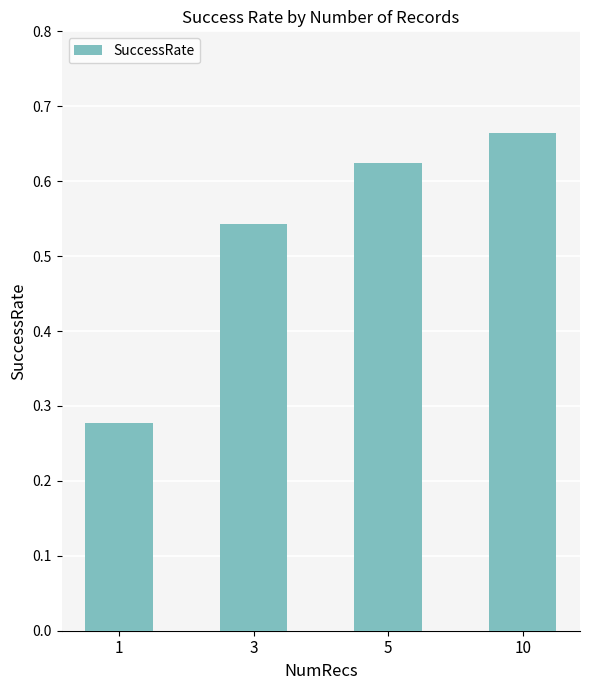

What is the sum of all values?

2.1